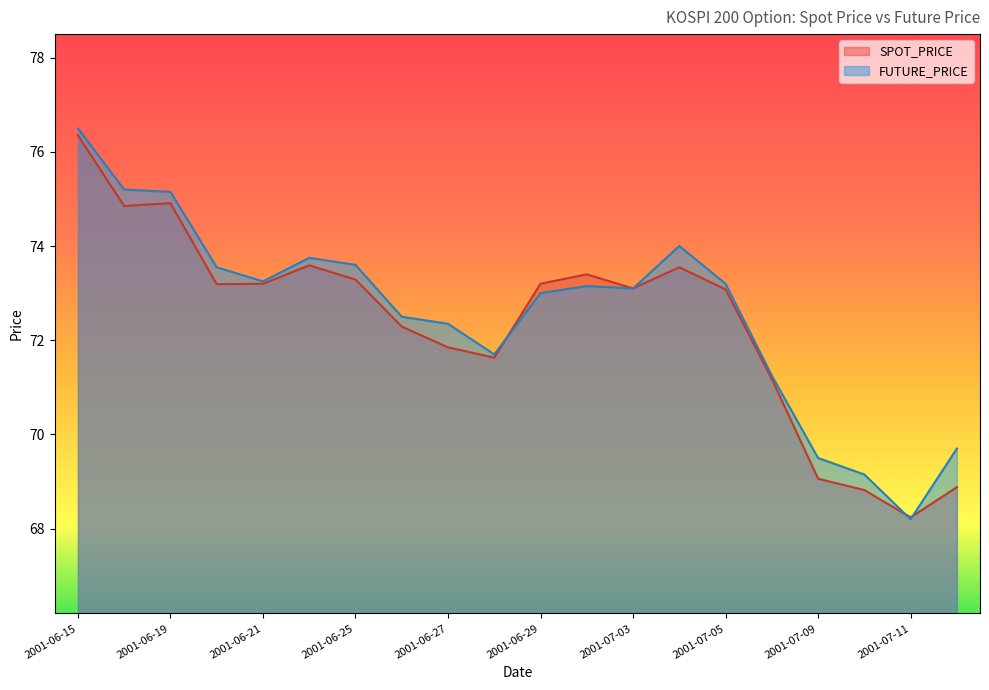

True or false: SPOT_PRICE has more than 2 interior local peaks.

True